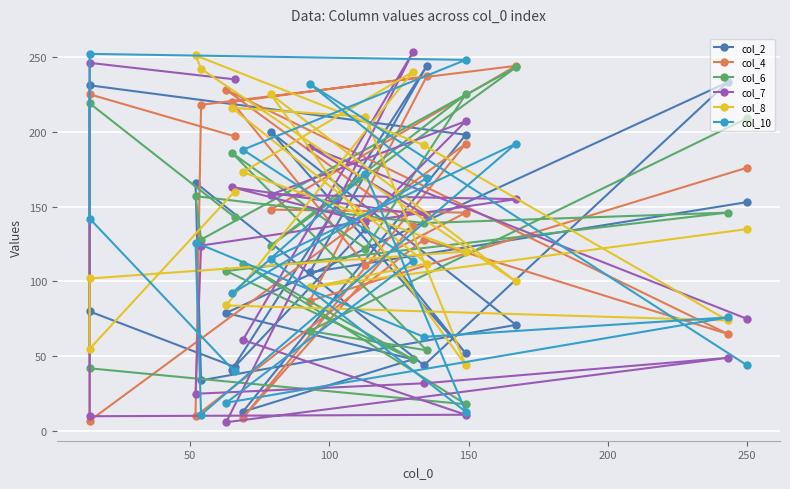

What is the smallest value displayed?

6